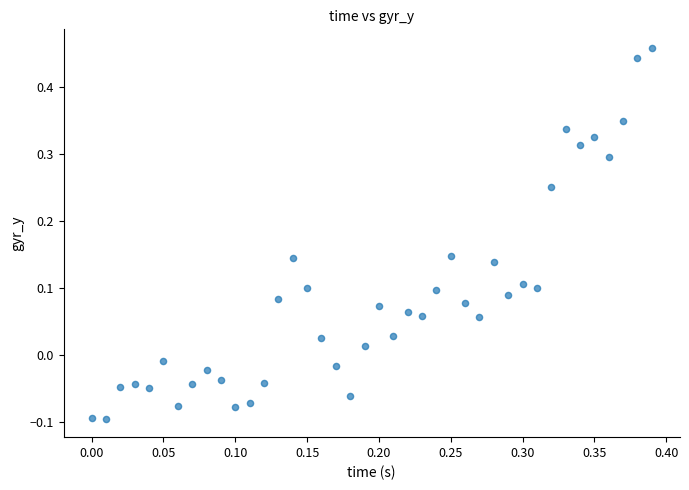

What is the range of Y values (max minus min)?

0.6